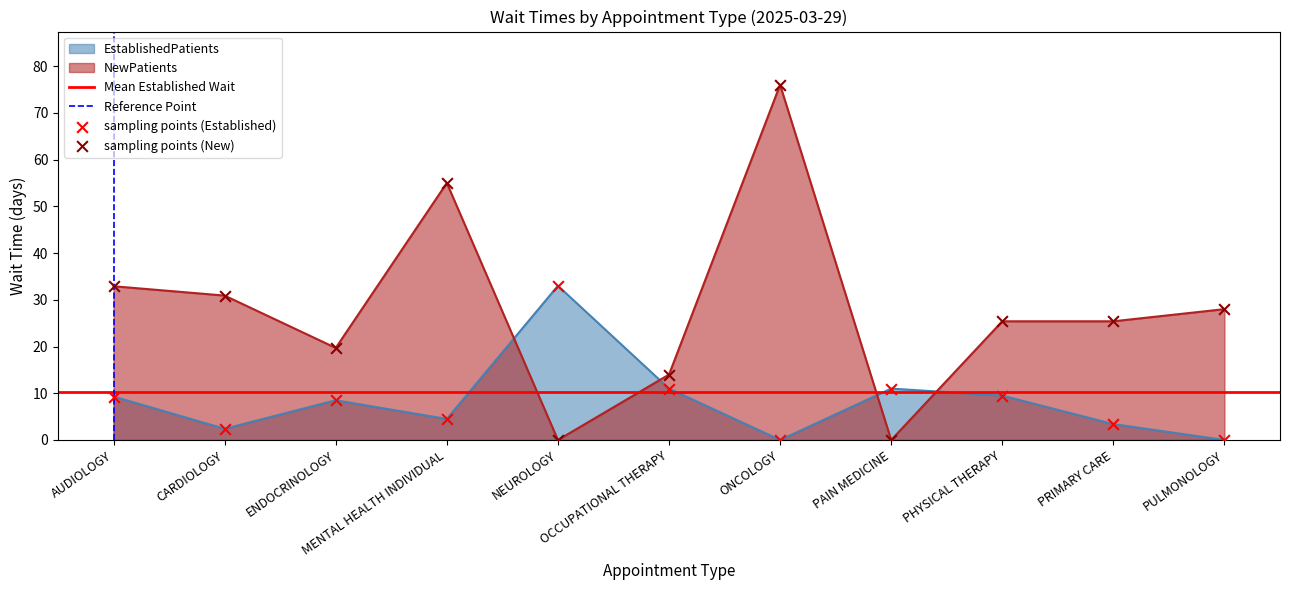

Which series reaches the minimum Y coordinate?

EstablishedPatients